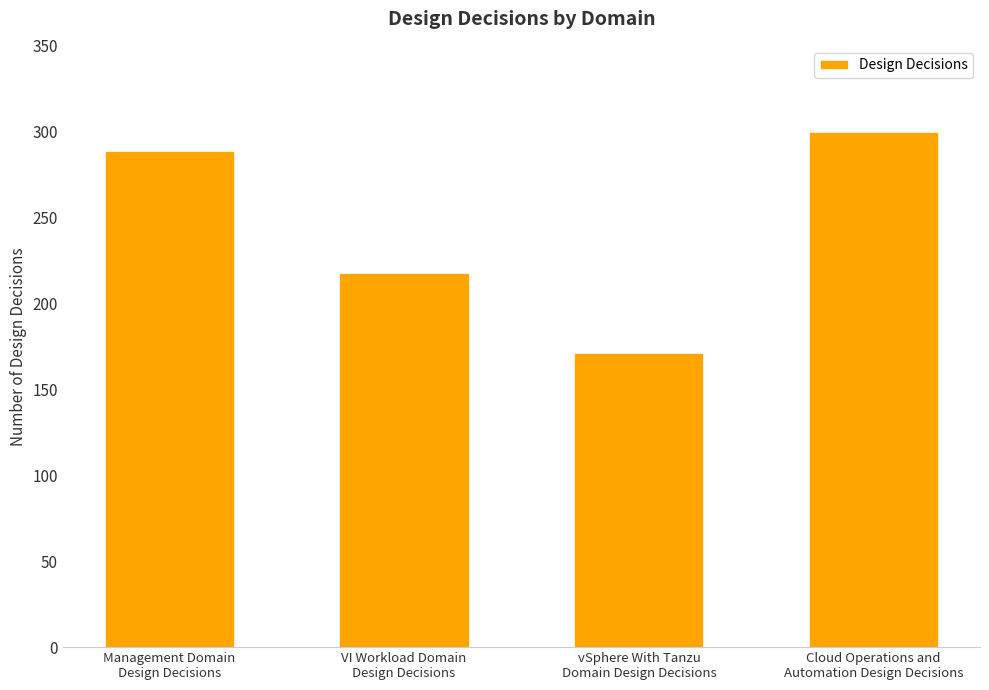

Does the chart contain stacked bars?

No